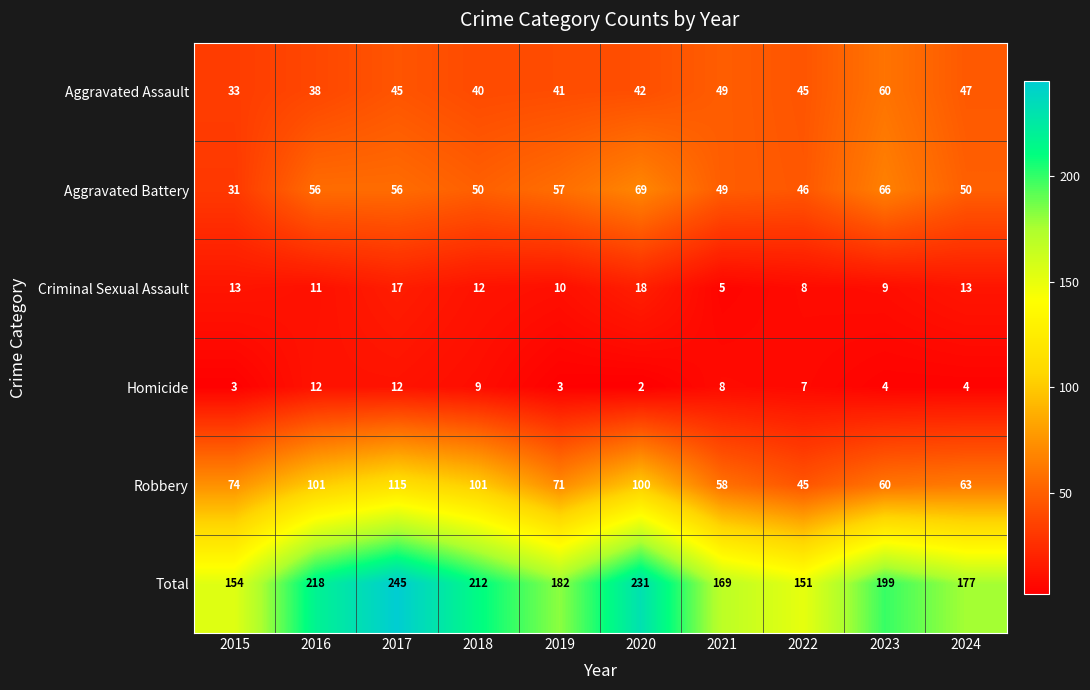

Rank the series by their maximum value, from lowest to highest.

Homicide, Criminal Sexual Assault, Aggravated Assault, Aggravated Battery, Robbery, Total